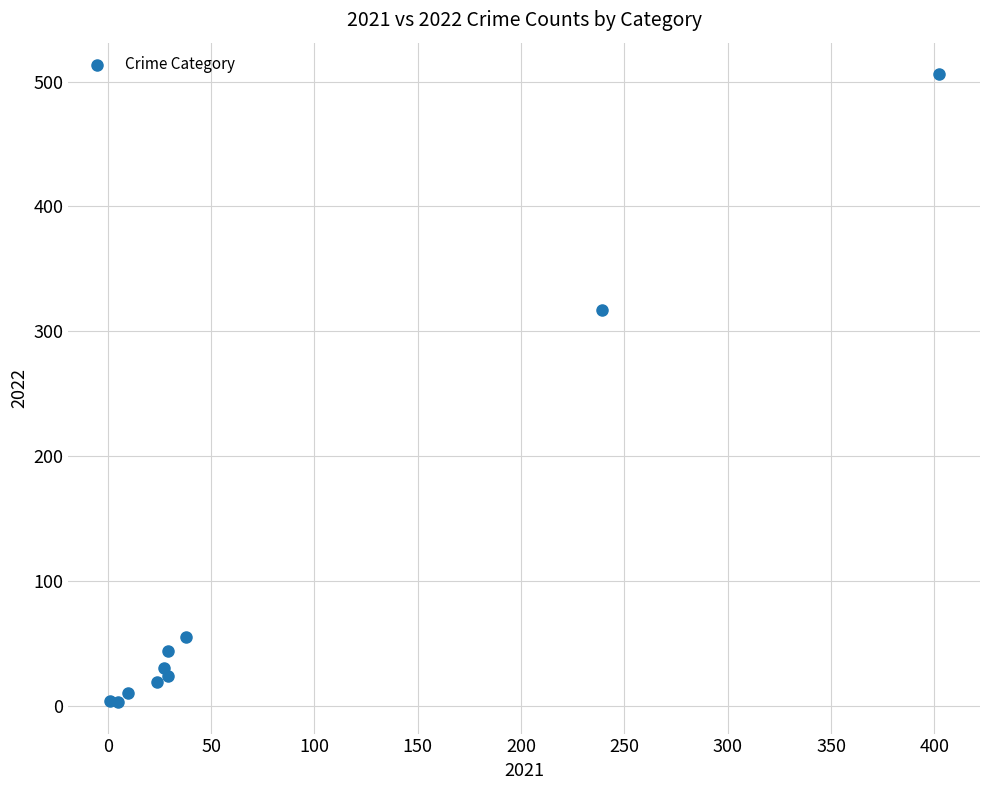

What Y value in the scatter plot is closest to 254?

317